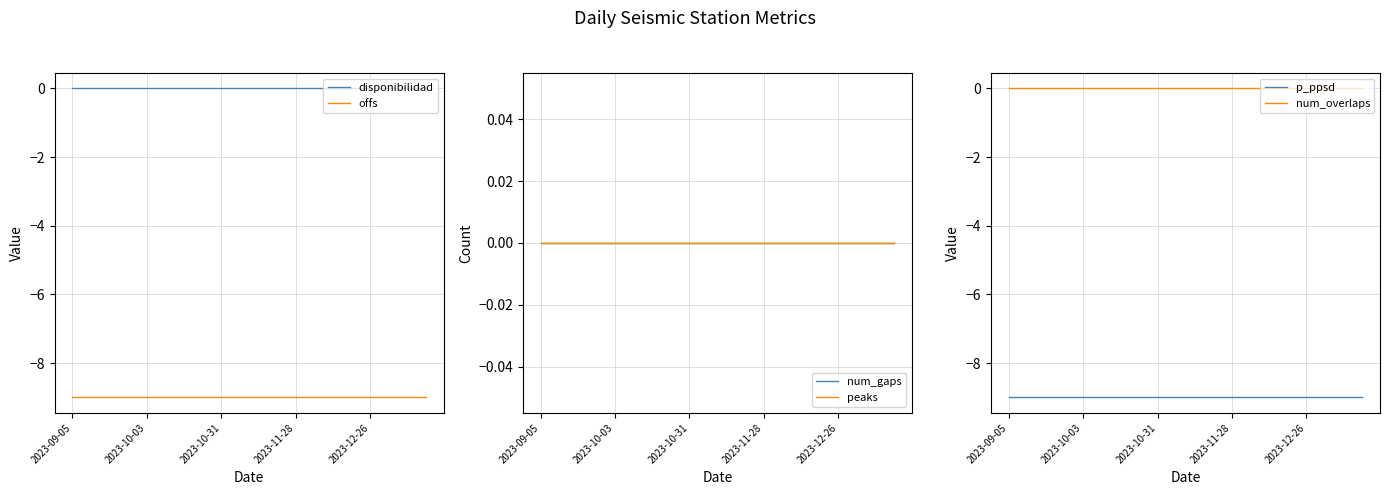

What is the lowest value of the offs series?

-9